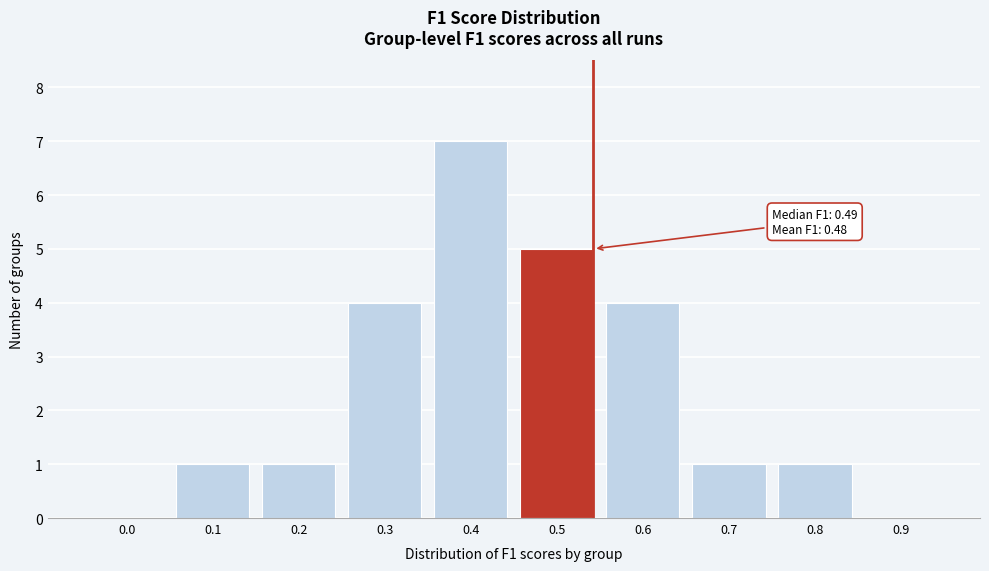

Reading left to right, extract all data points from this chart.

0.0=0	0.1=1	0.2=1	0.3=4	0.4=7	0.5=5	0.6=4	0.7=1	0.8=1	0.9=0